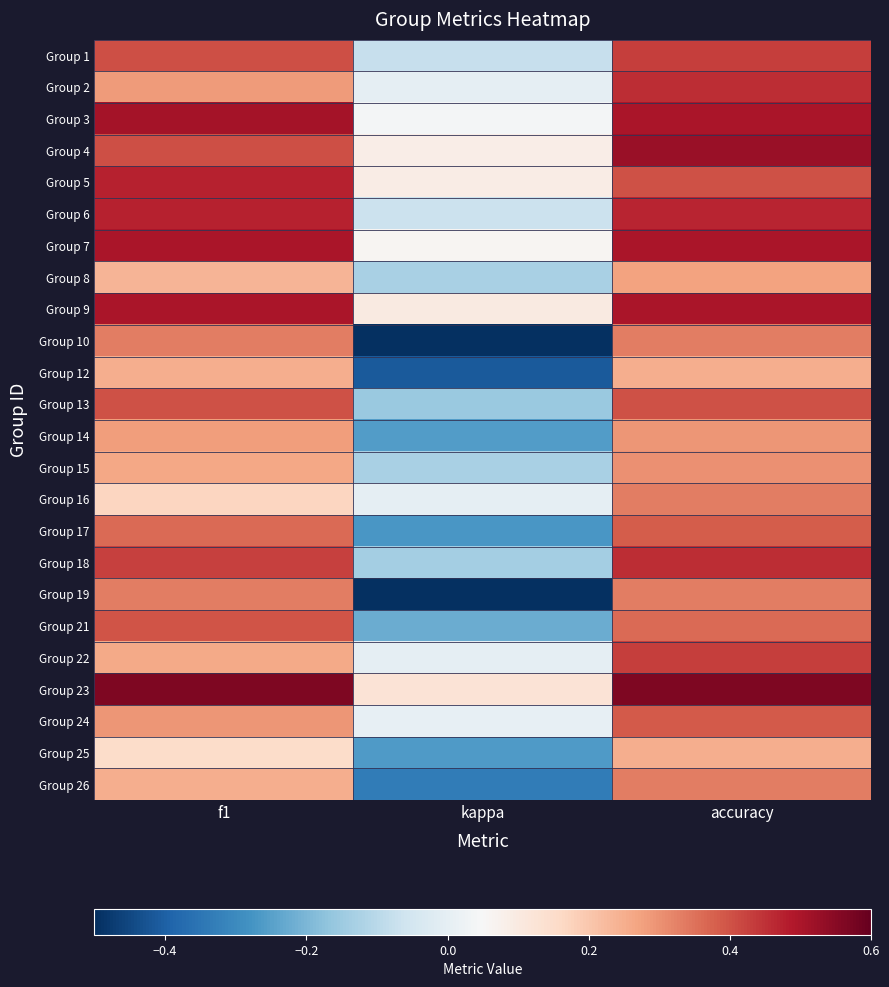

Rank the series at accuracy from lowest to highest value.

Group 12, Group 25, Group 8, Group 14, Group 15, Group 10, Group 16, Group 19, Group 26, Group 21, Group 17, Group 24, Group 5, Group 13, Group 1, Group 22, Group 2, Group 18, Group 6, Group 3, Group 7, Group 9, Group 4, Group 23